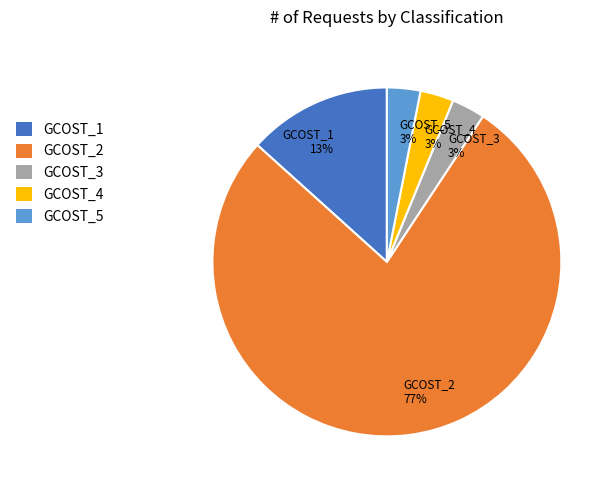

How many slices are in this pie chart?

5